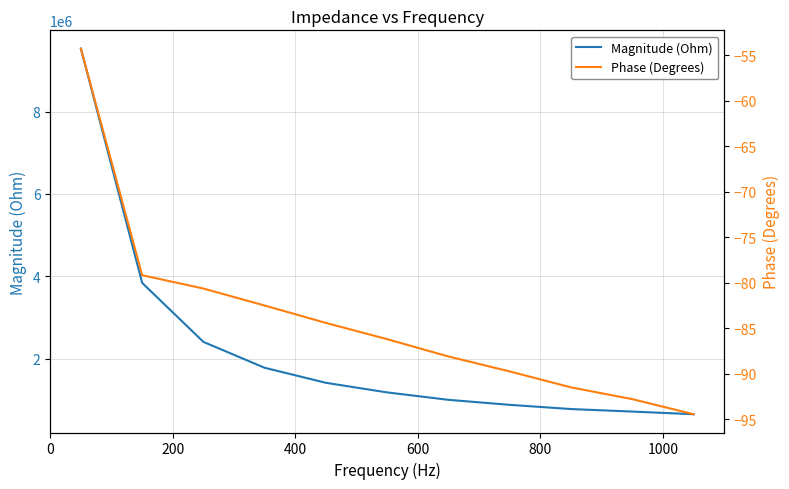

What is the highest value of the Phase (Degrees) series?

-54.3